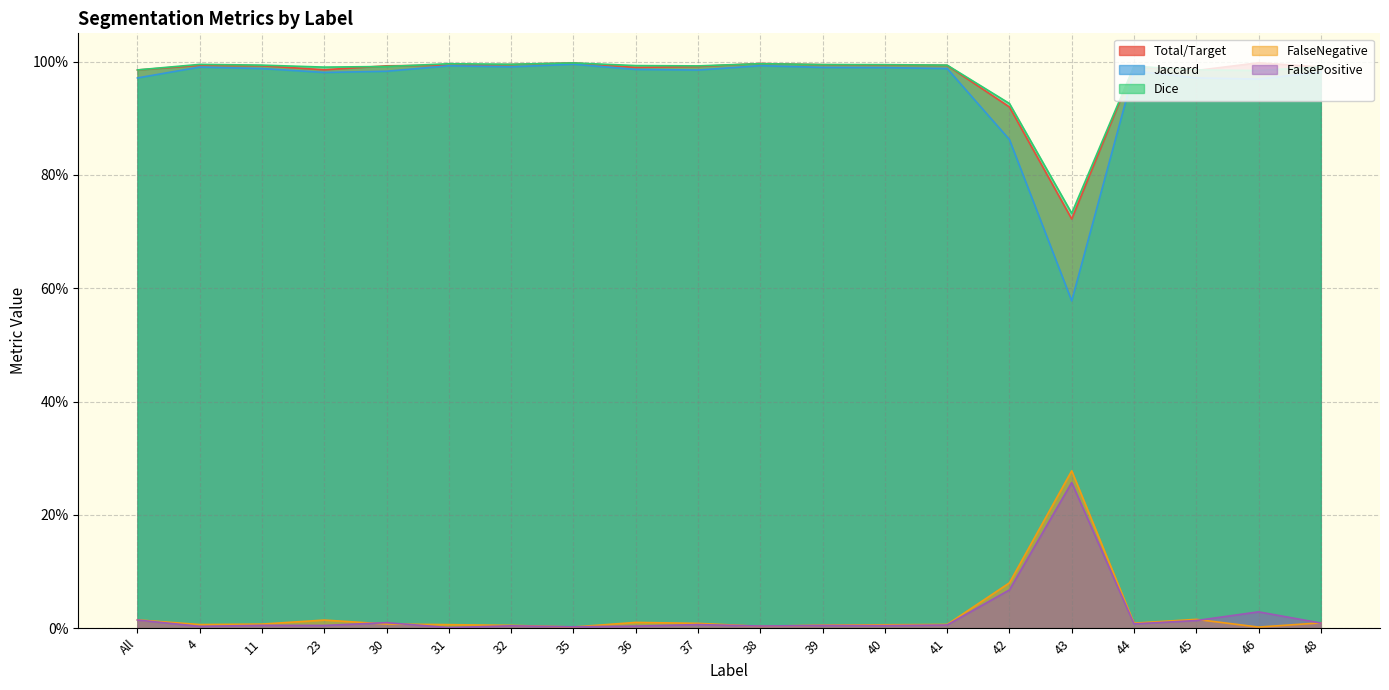

Which series ends up on top after the final intersection of Total/Target and FalsePositive?

Total/Target